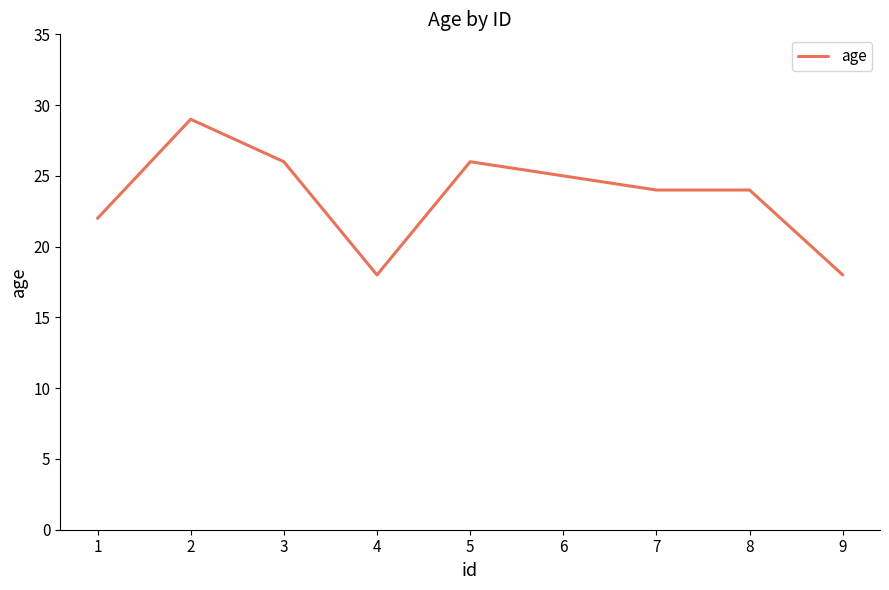

Which category has the highest value across all series?

2